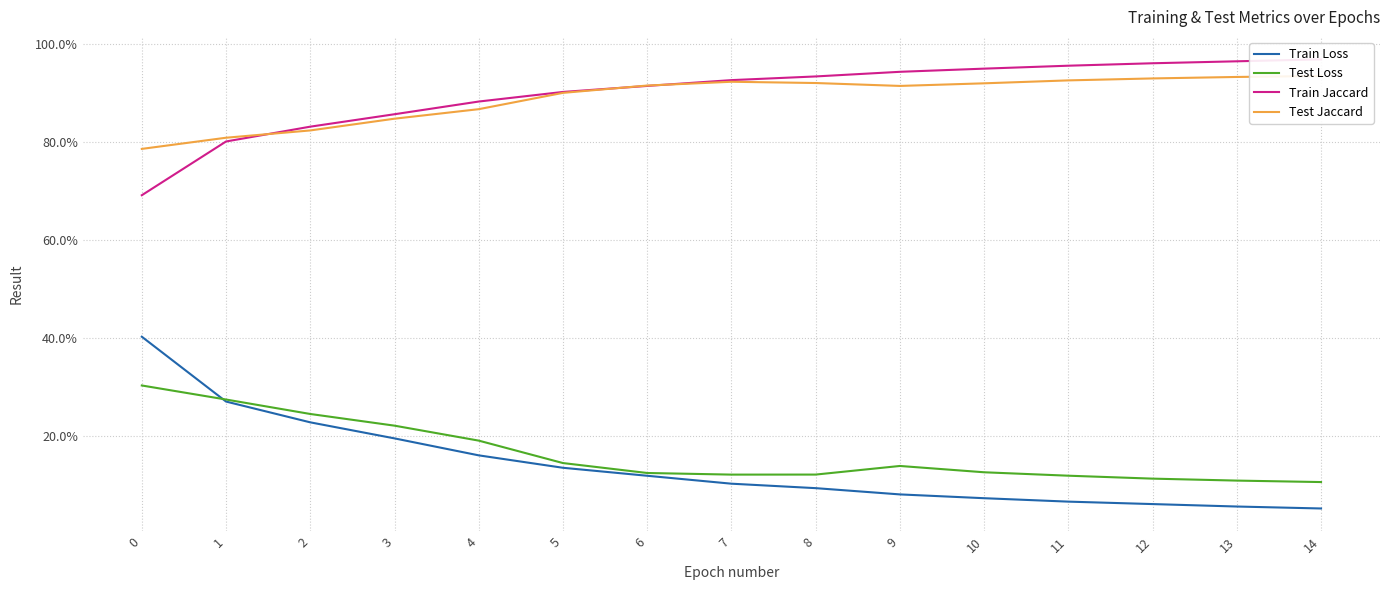

What value does the Test Jaccard series have at 14?

0.9